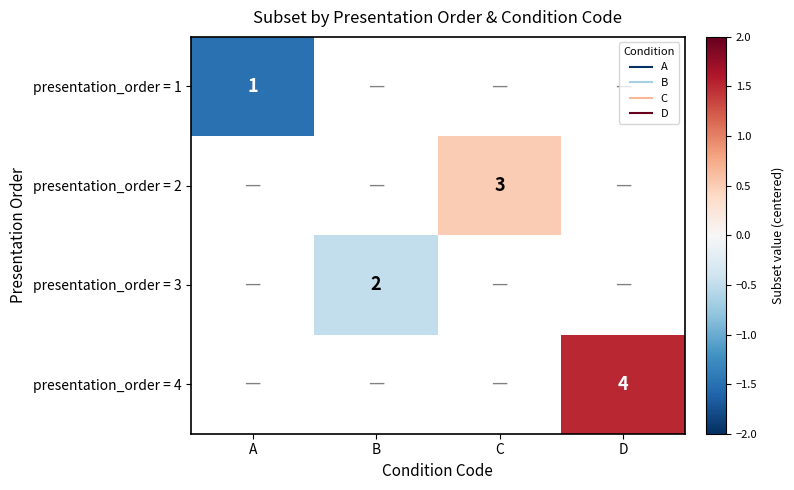

At how many categories does at least one series exceed 1?

1